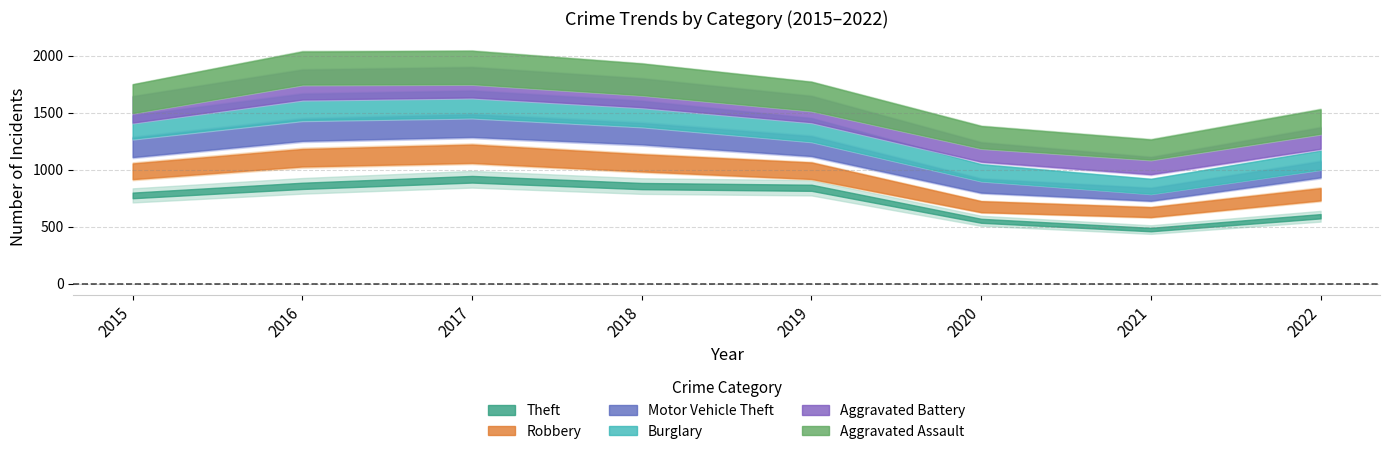

Where is Aggravated Assault nearest to the value 120?

2018